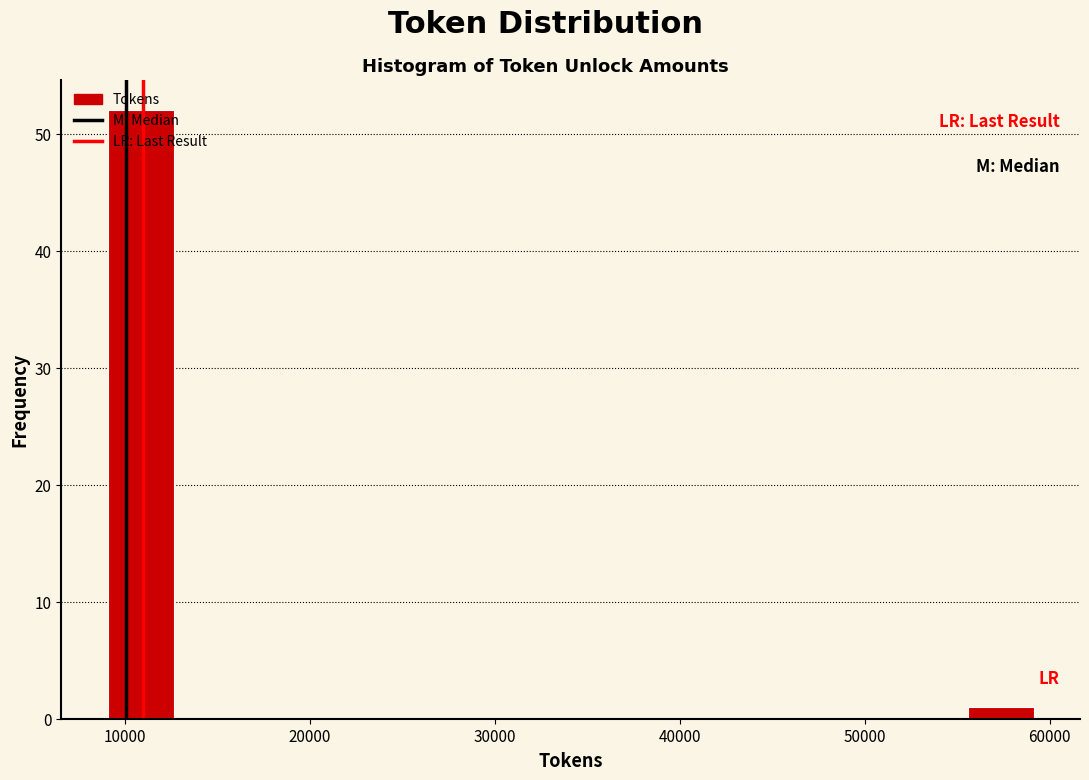

Read against the x-axis, roughly where is the centre of the tallest bar?

11000